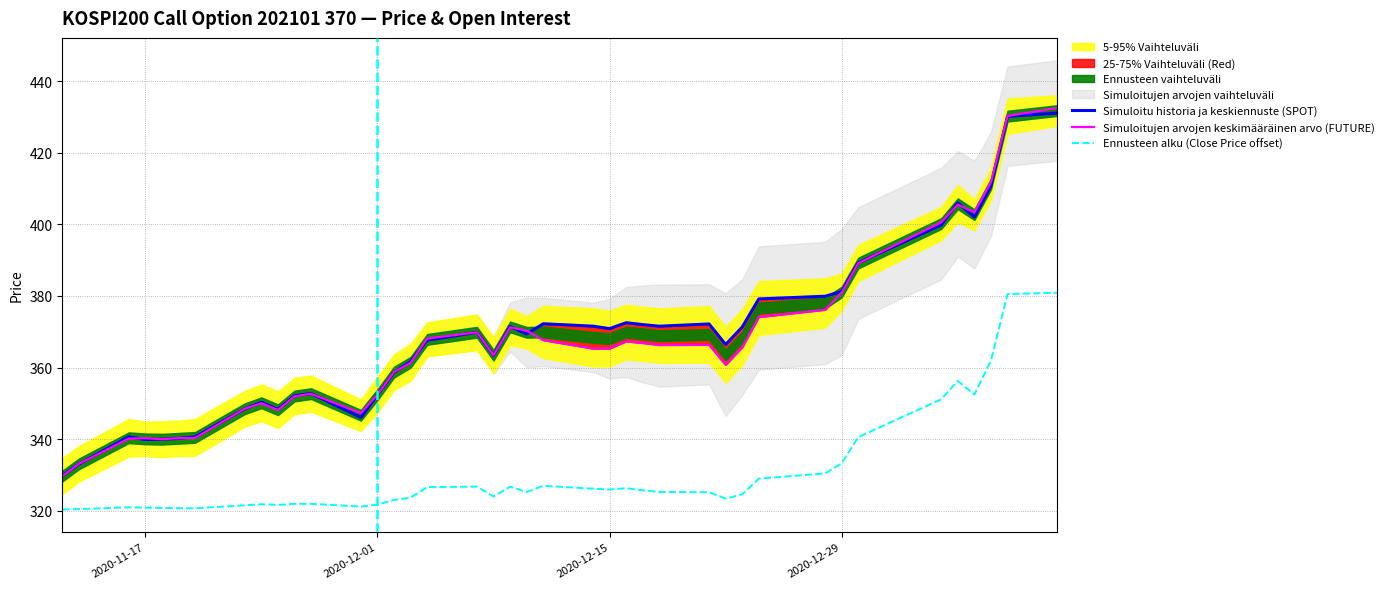

What is the minimum value for Ennusteen alku (Close Price offset)?

320.3